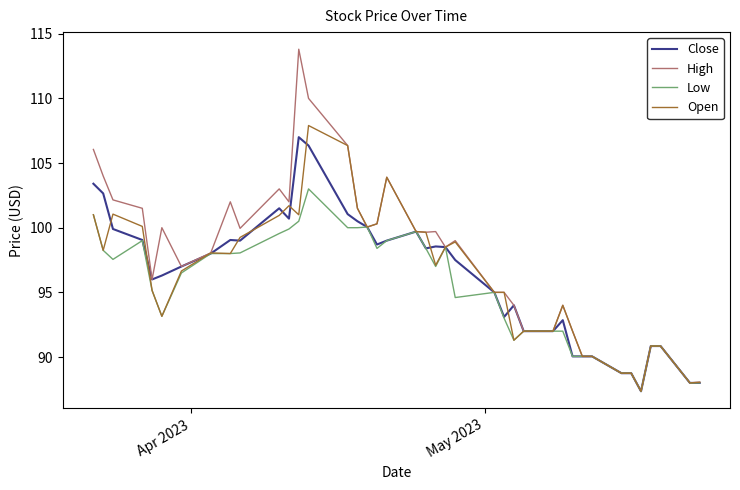

Which series has the largest total across all categories?

High